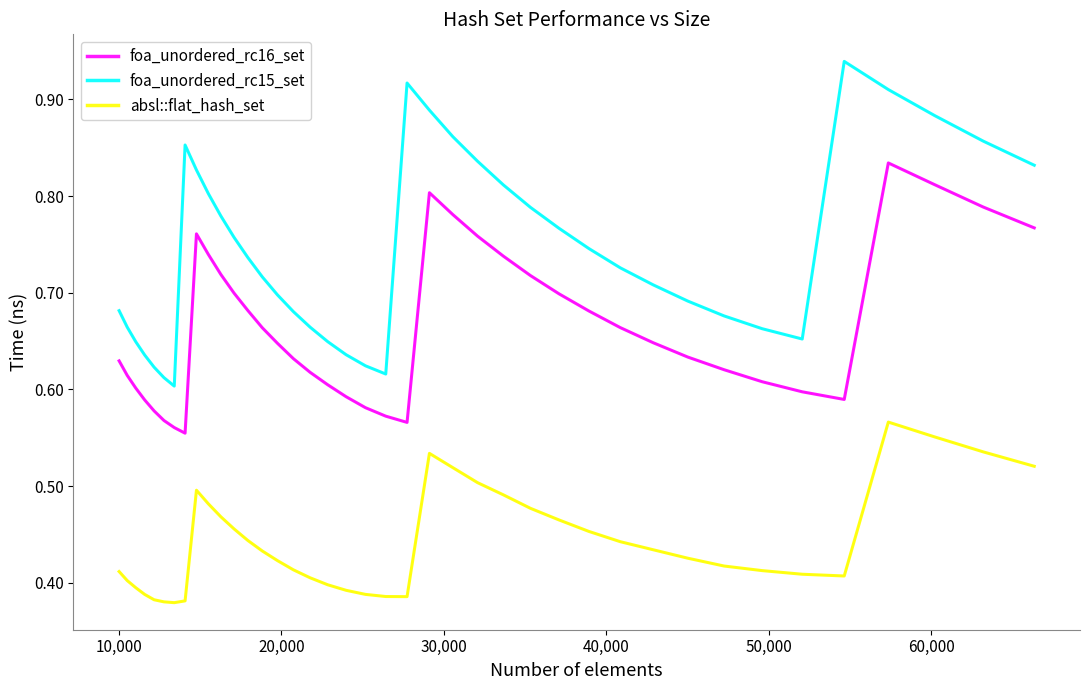

In foa_unordered_rc15_set, how many points are lower than both neighbors (excluding endpoints)?

3